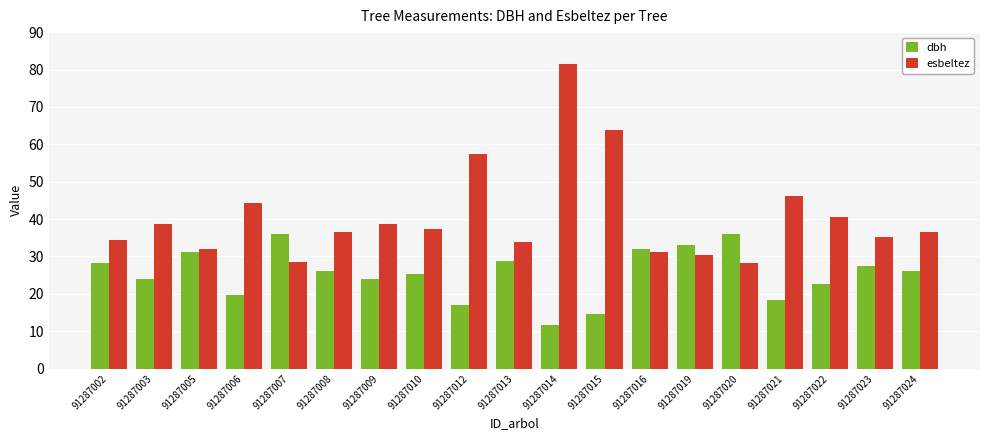

Rank the series by their maximum value, from highest to lowest.

esbeltez, dbh